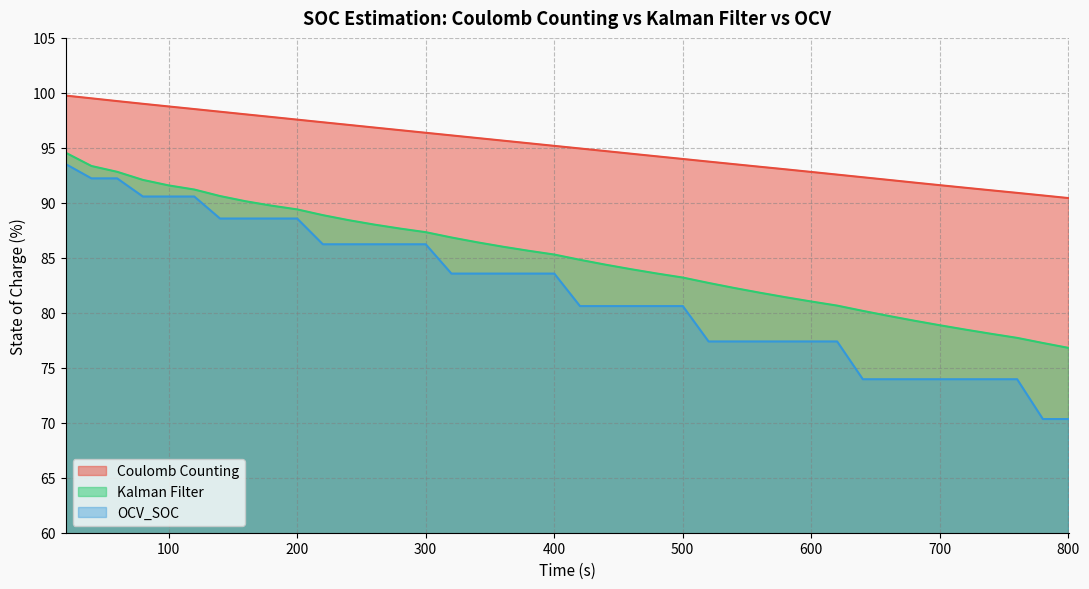

True or false: Coulomb Counting and OCV_SOC cross at least once.

False